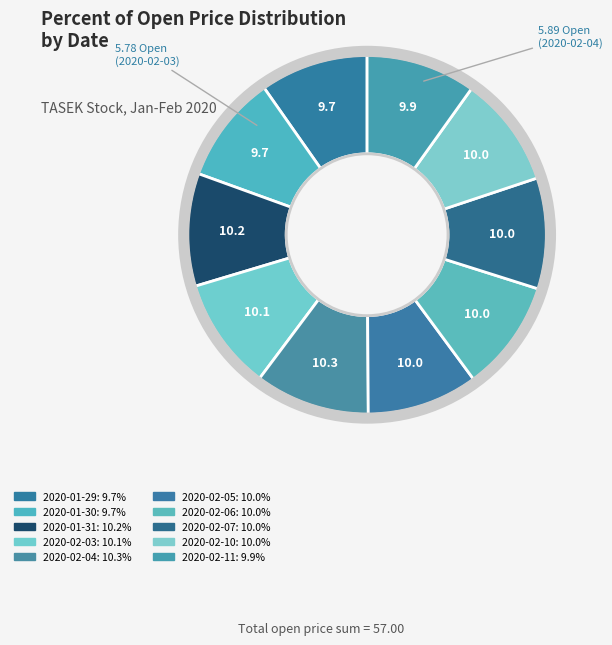

How many slices are in this pie chart?

10